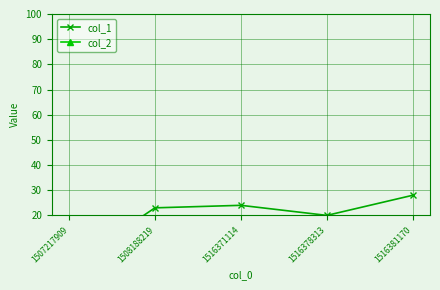

What is the total value across all series at 1516378313?

20